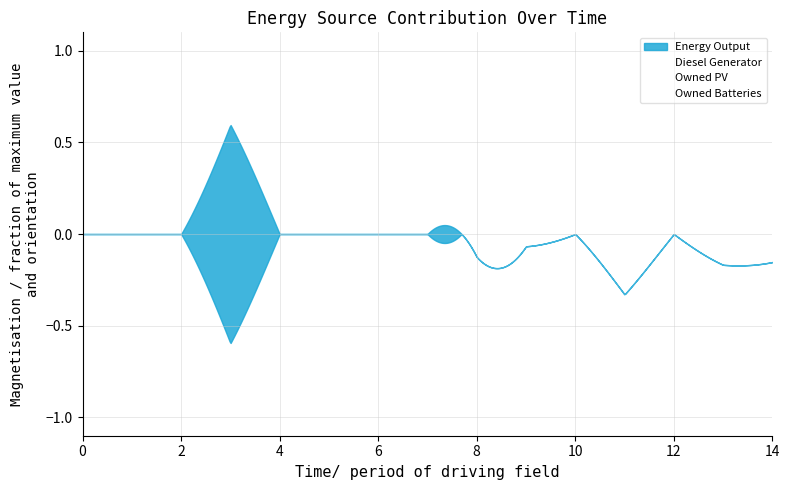

True or false: Diesel Generator and Owned Batteries cross at least once.

True